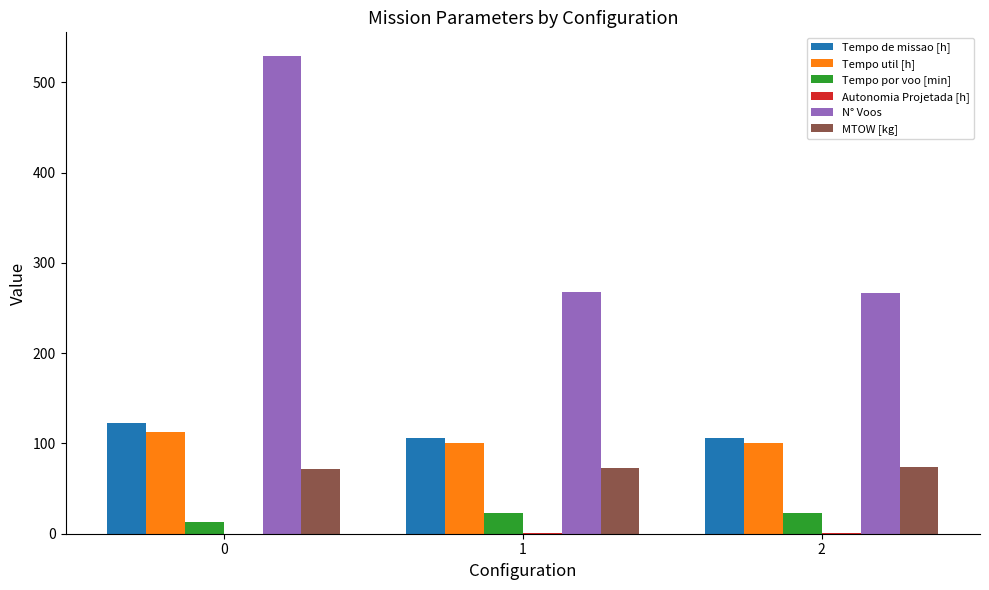

Is the value of MTOW [kg] at 1 greater than the value of Tempo util [h] at 2?

No